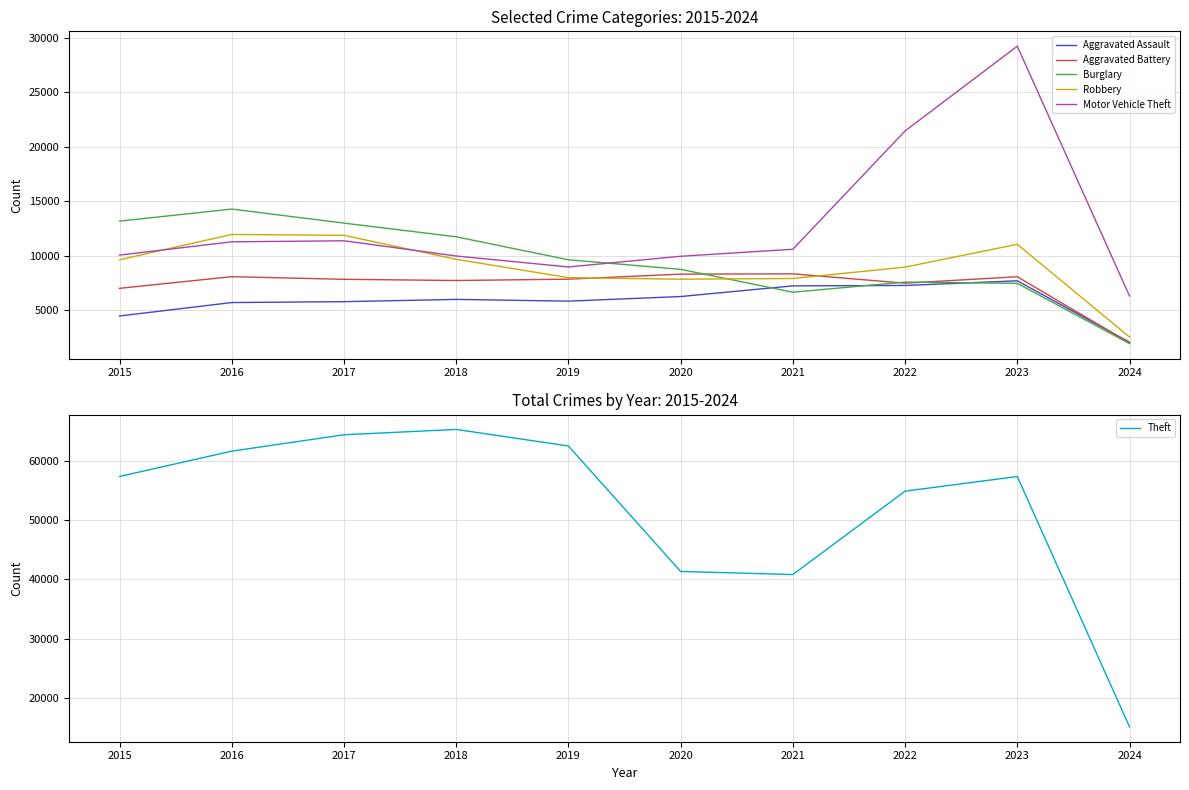

What is the sum of all Motor Vehicle Theft values?

129260